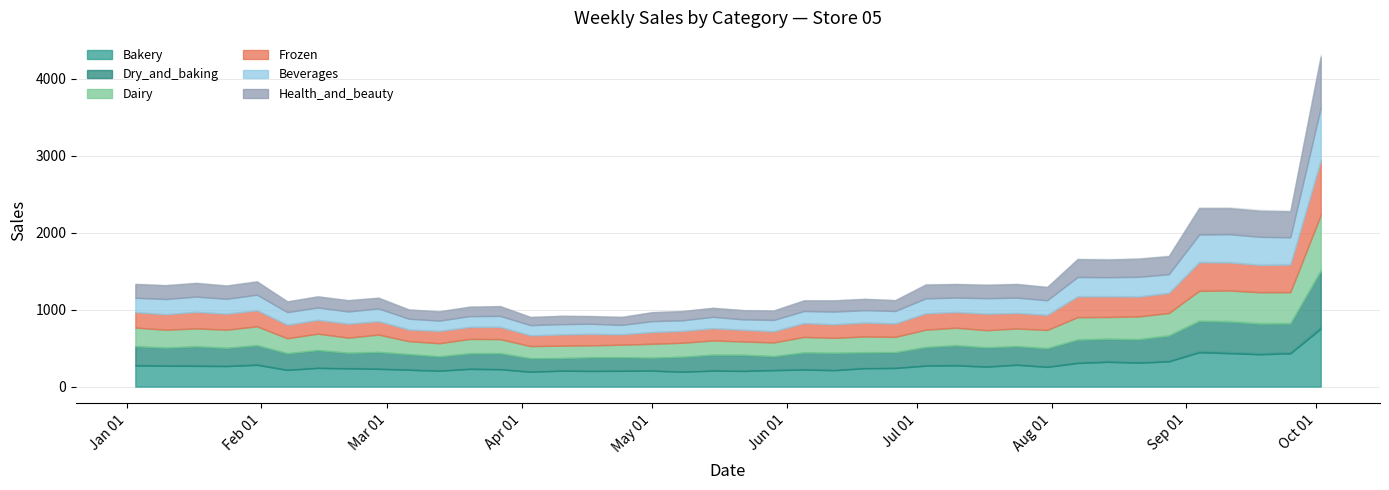

What is the minimum value shown in the chart?

99.4